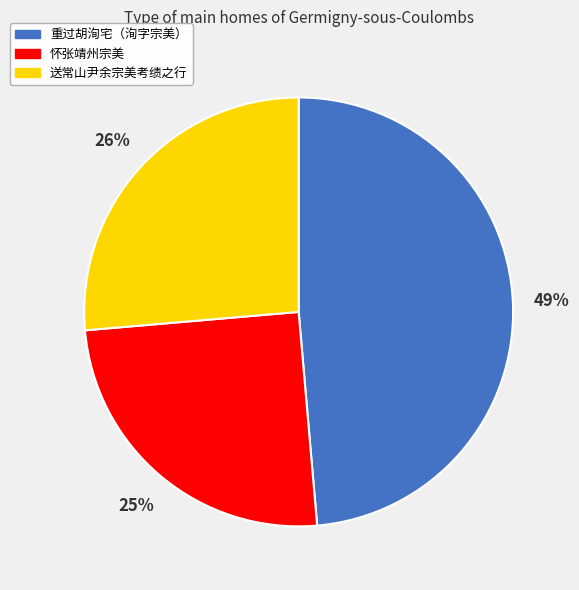

To the nearest percent, what percentage of the pie is 送常山尹余宗美考绩之行?

26%